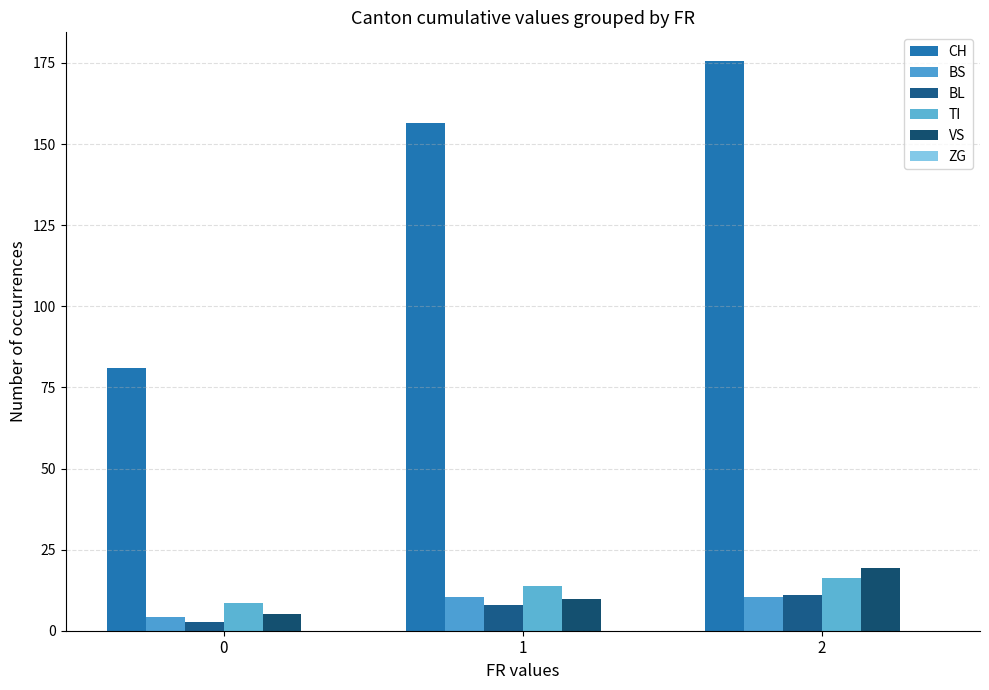

At which category is the sum across all series the highest?

2